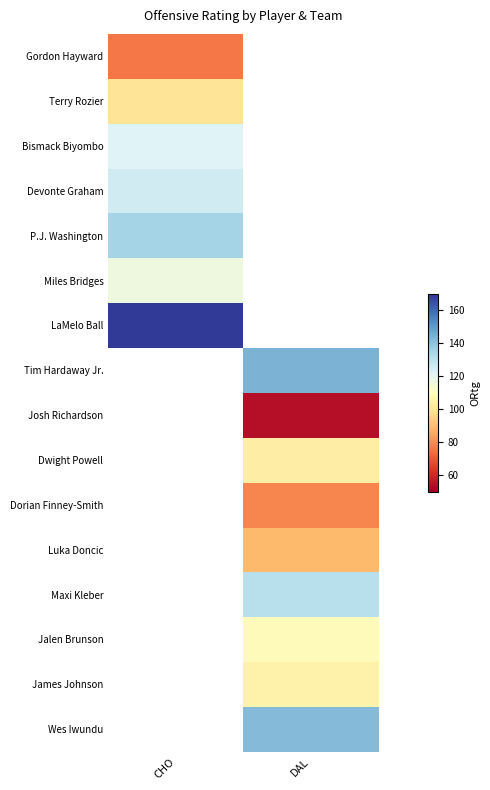

What is the maximum value shown in the chart?

169.0